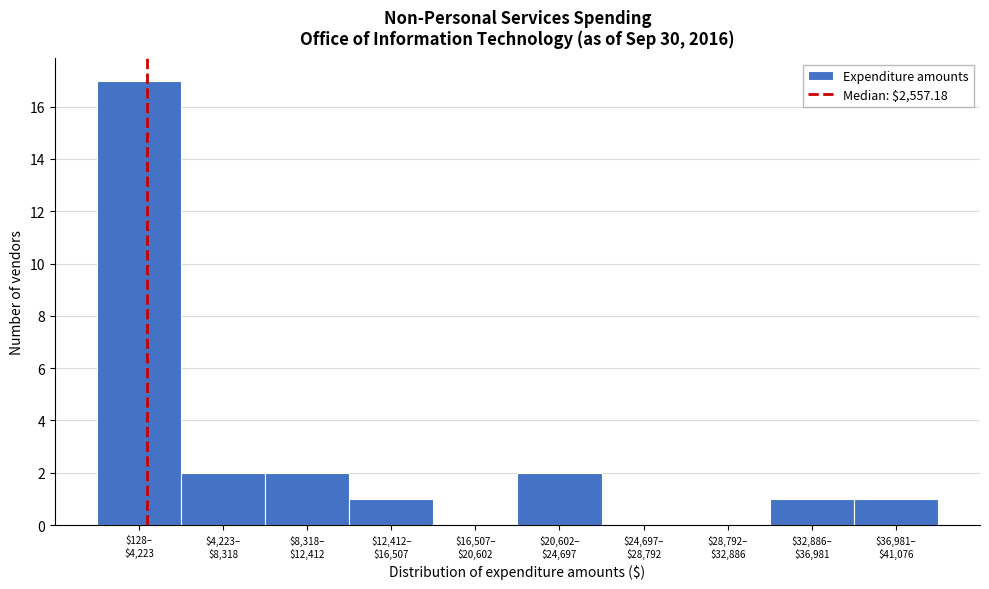

What is the sum of all values?

26